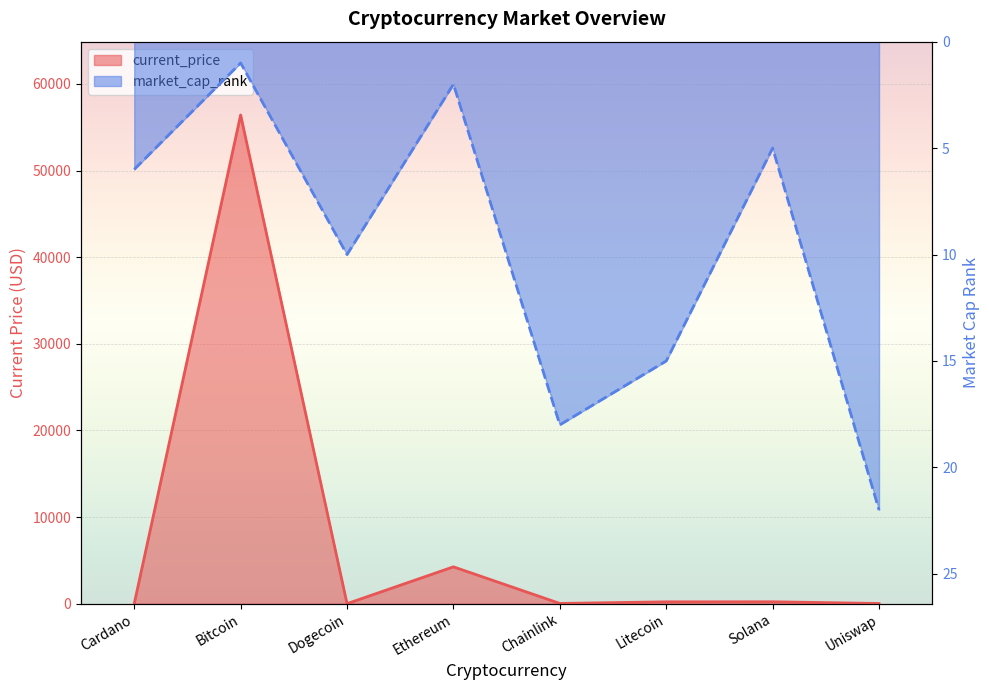

What is the label of the 4th point from the right?

Chainlink